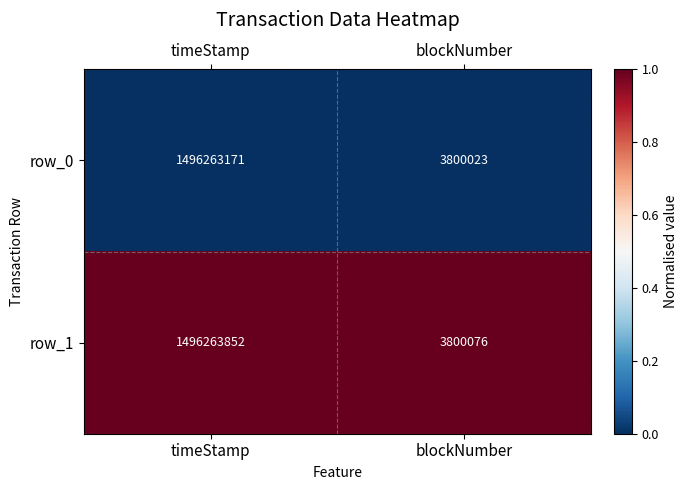

Read the row_1 value at timeStamp.

1496263852